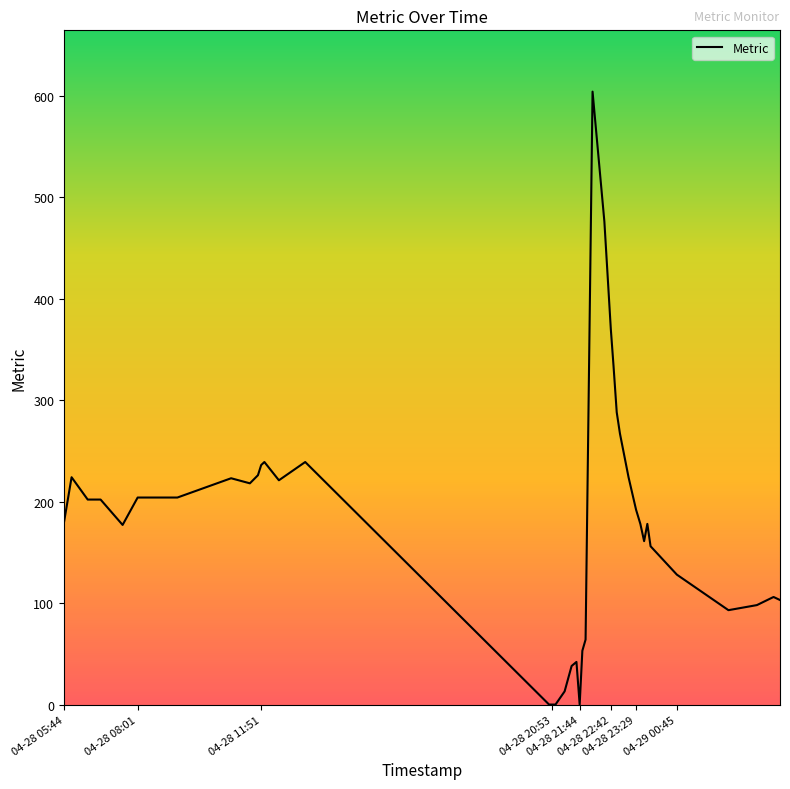

What is the difference between the maximum and minimum values?

604